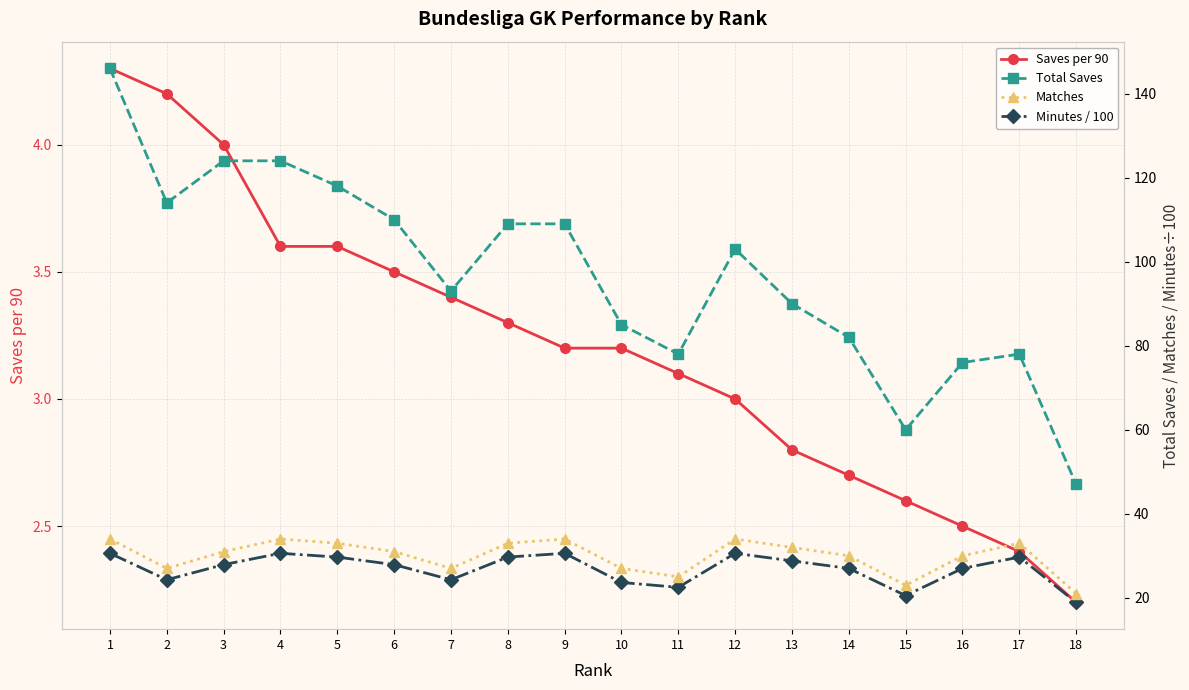

What is the sum of the Matches values at 2 and 3?

58.0